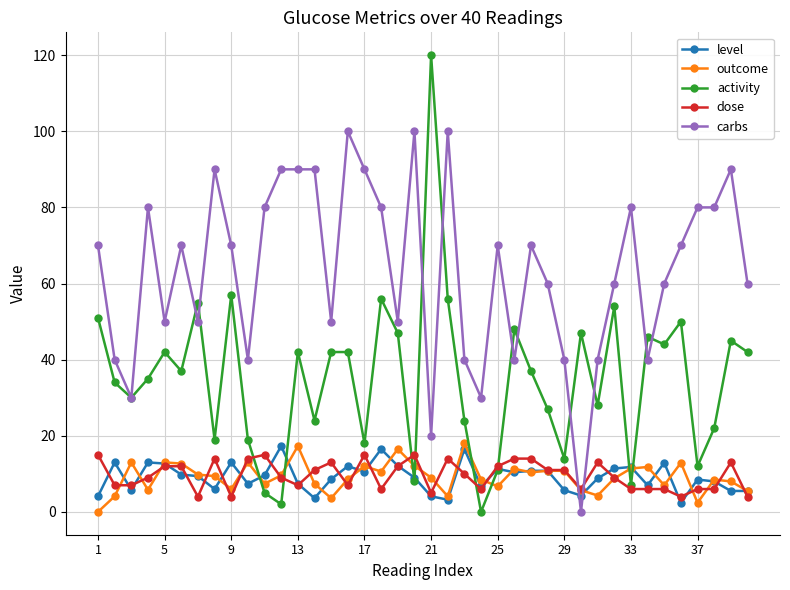

Count the number of data series in this chart.

5